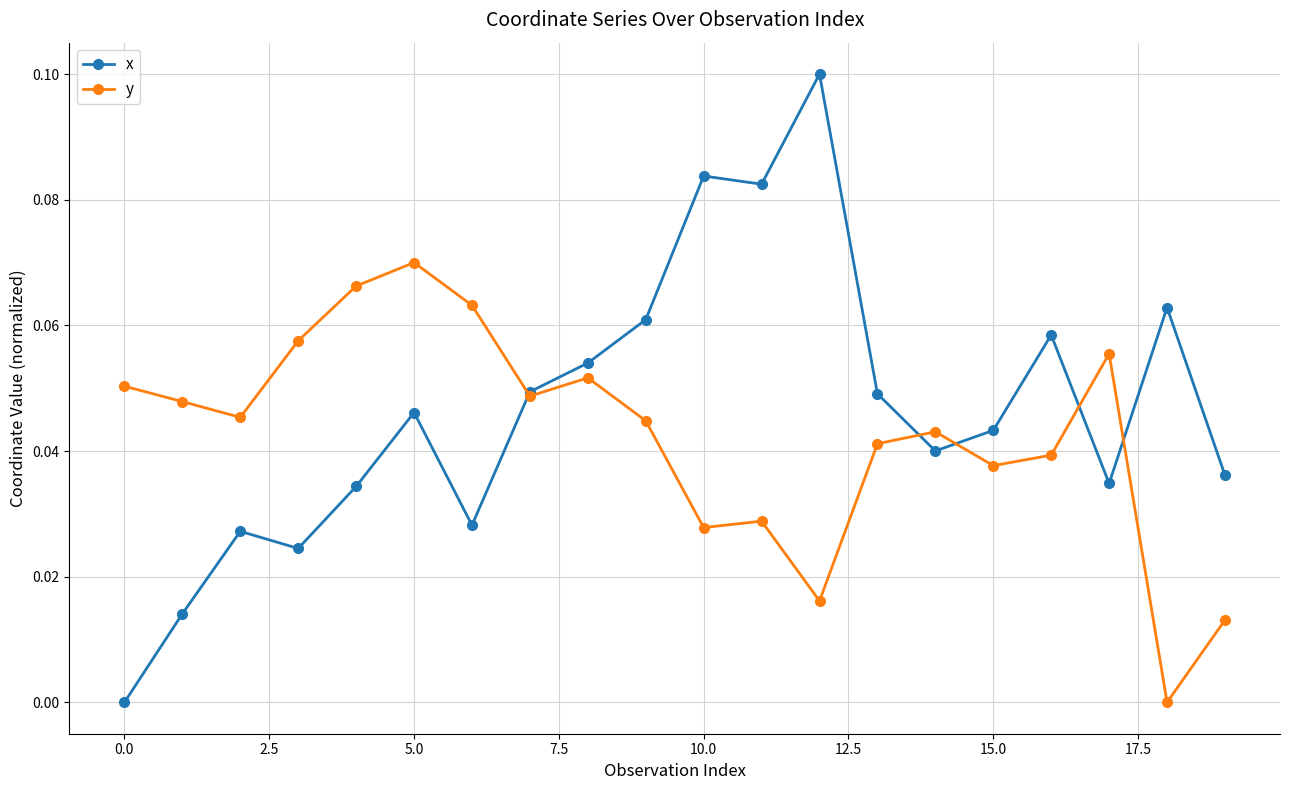

Rank the series by their maximum value, from lowest to highest.

y, x